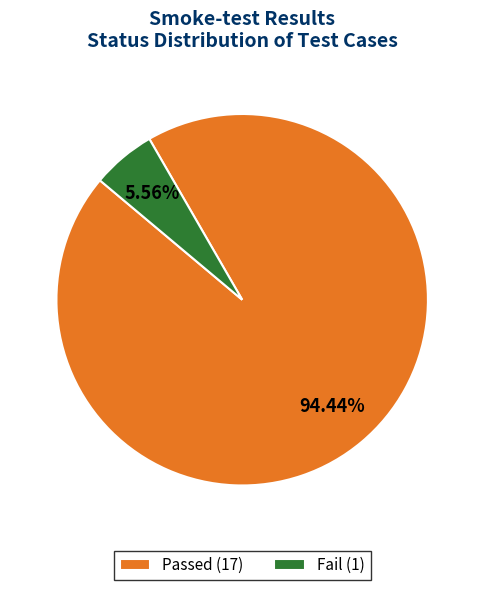

Which slice is the largest?

Passed